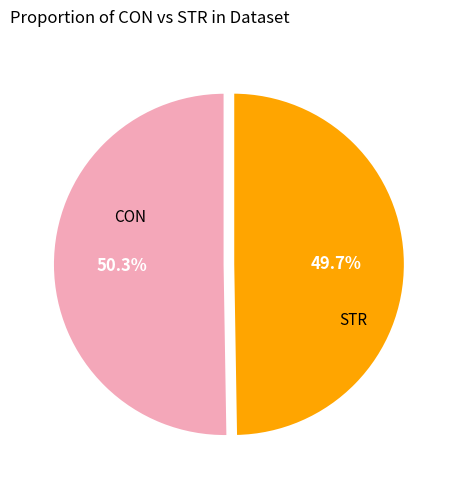

To the nearest percent, what is the difference between the largest and smallest slice percentages?

1%